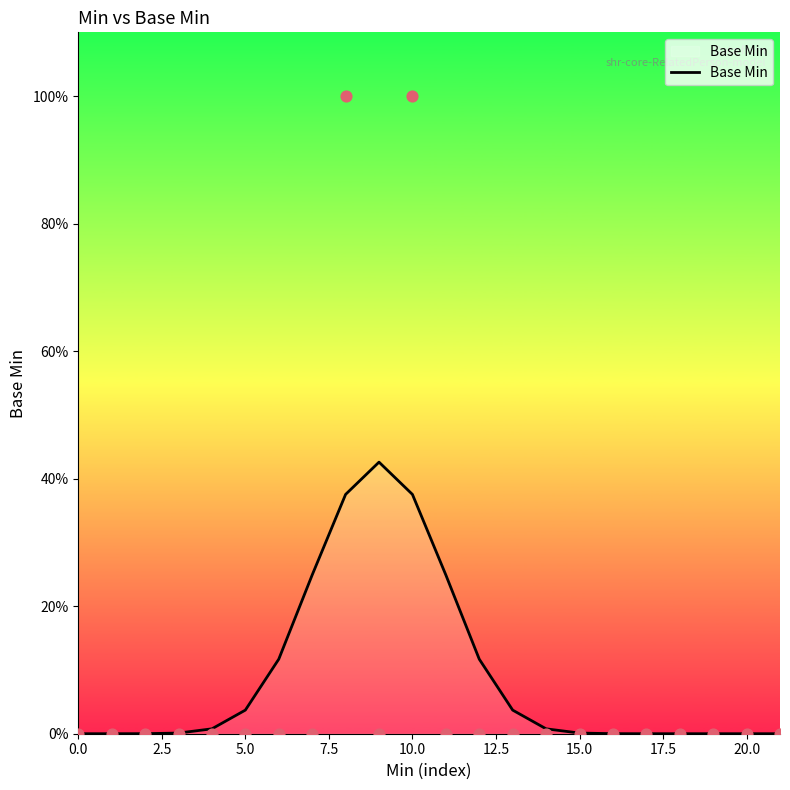

Between 12.5 and 16, which is larger?

12.5